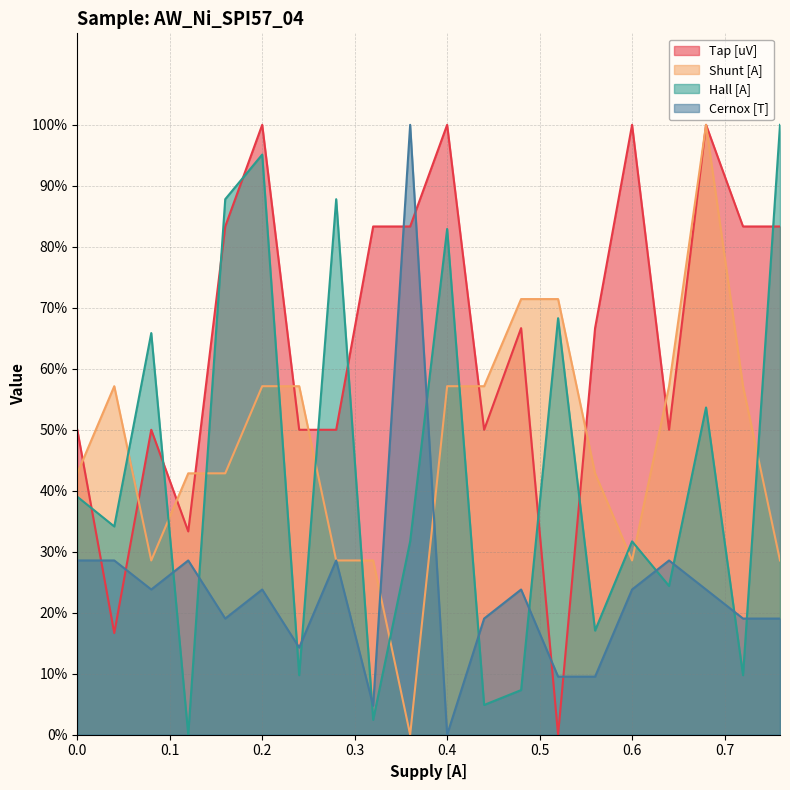

Is it true that Cernox [T] equals 23.8 at 0.2?

True